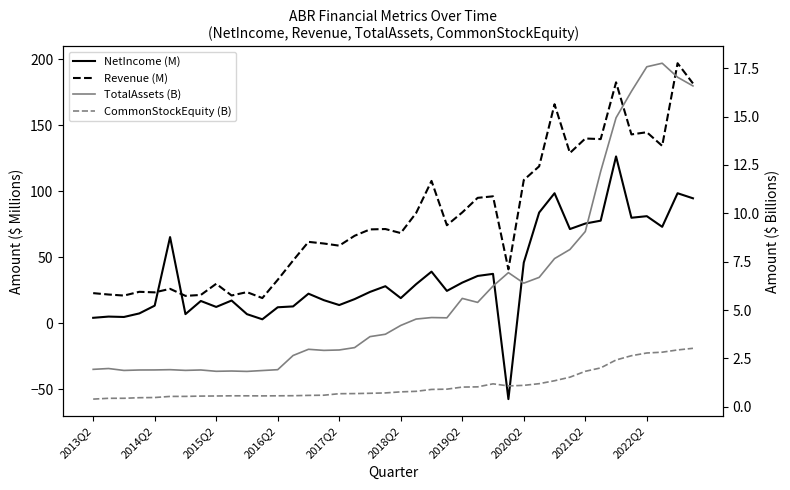

Between 2013Q2 and 2022Q2, which series saw the biggest shift?

Revenue (M)